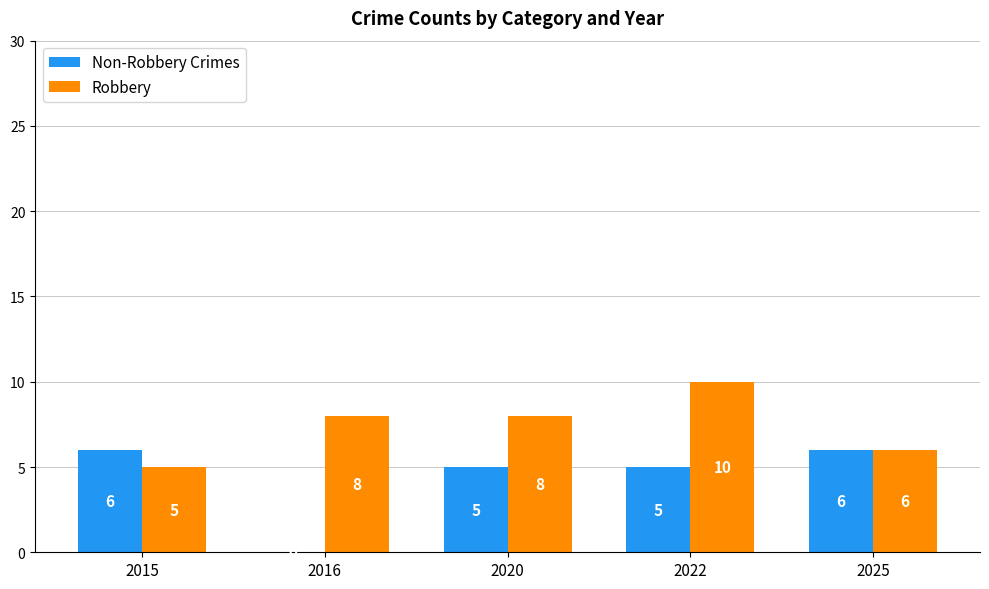

Which series changed the most between 2015 and 2016?

Non-Robbery Crimes